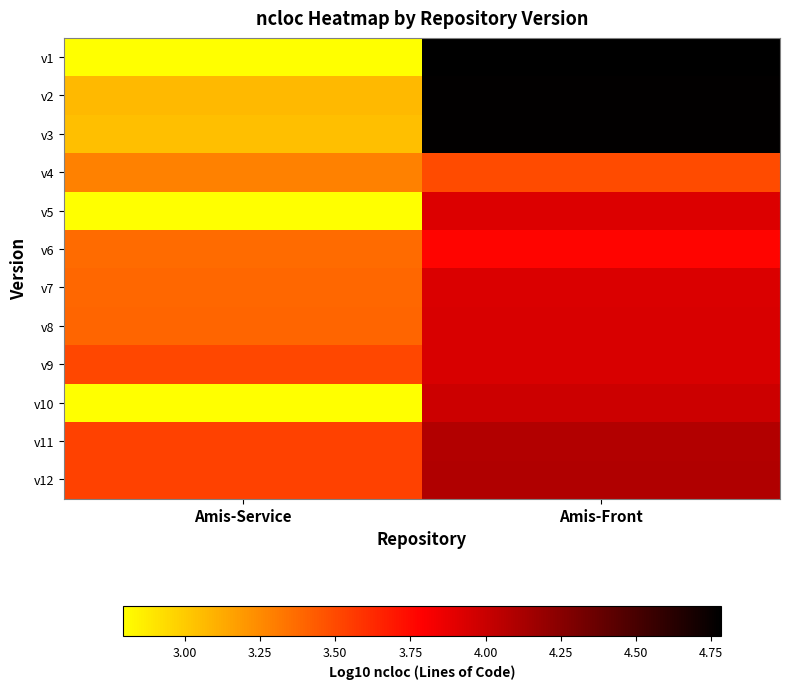

At which category is the sum across all series the highest?

Amis-Front